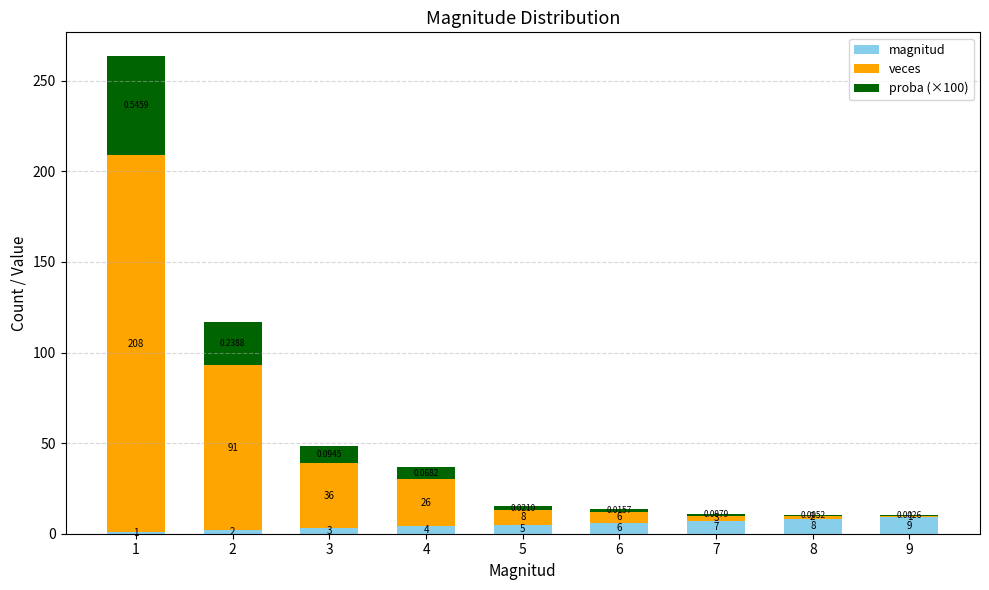

Count the number of categories in the chart.

9